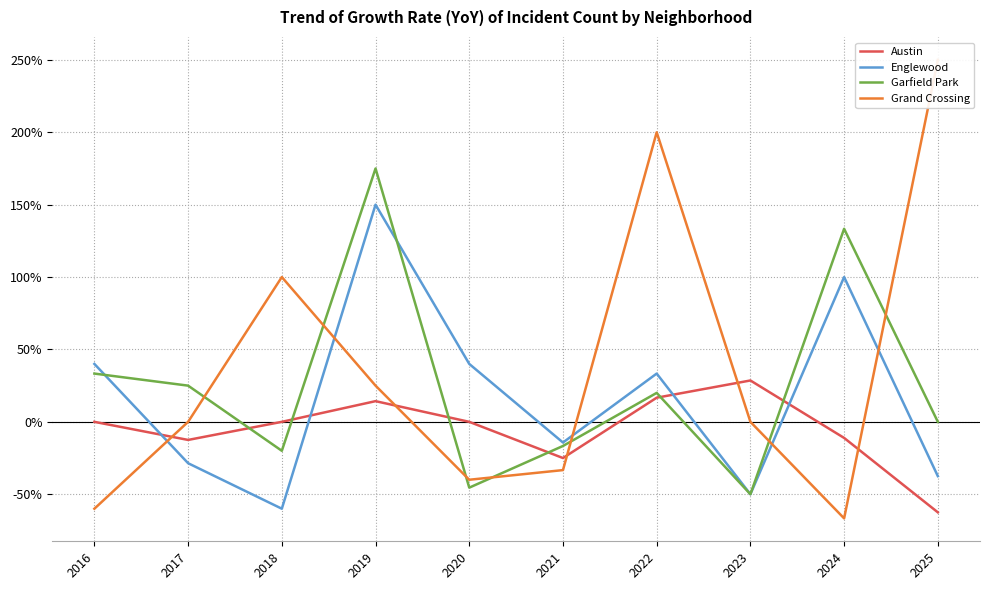

True or false: Grand Crossing and Garfield Park intersect in this chart.

True